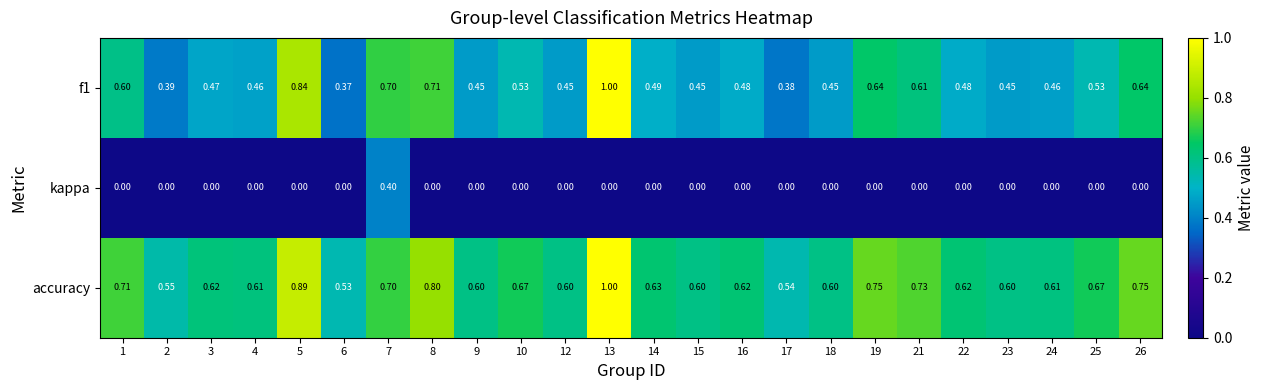

Is the value of accuracy at 12 greater than the value of kappa at 23?

Yes